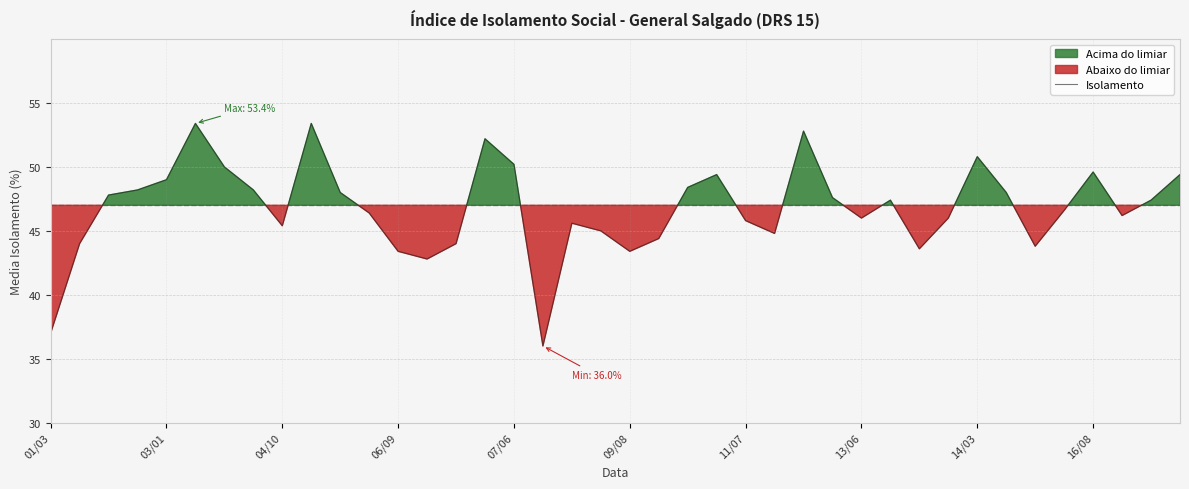

What is the highest value of the Isolamento series?

53.4